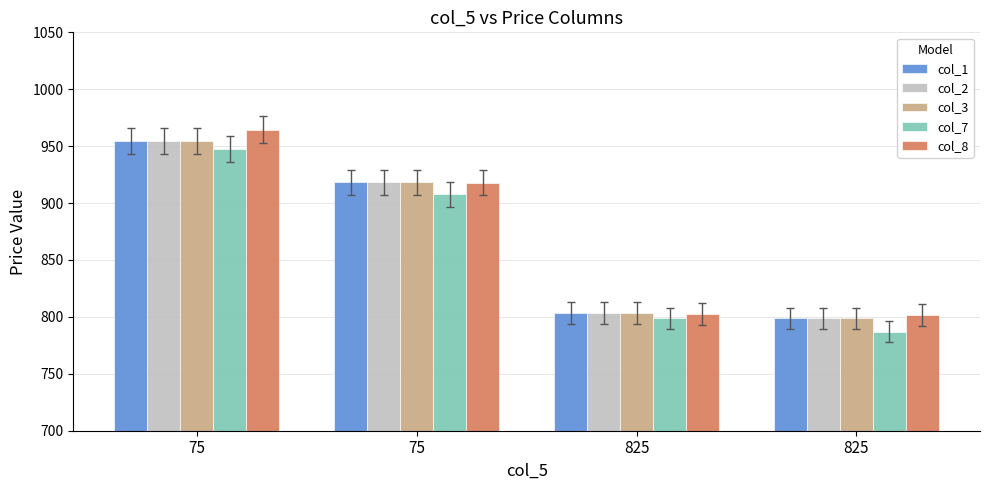

Read the col_7 value at 825.

798.6